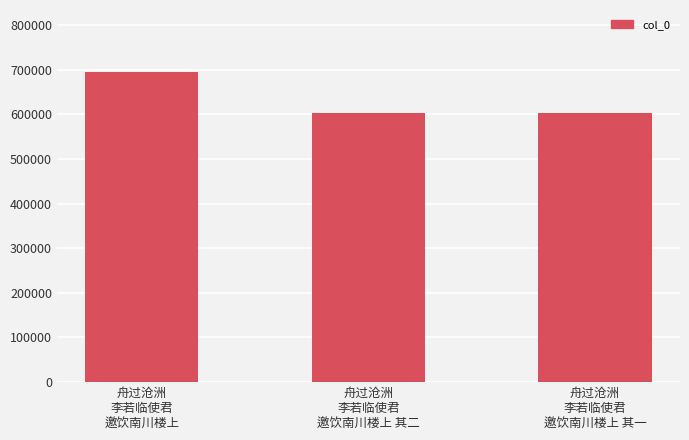

What is the difference between the maximum and minimum values?

92186